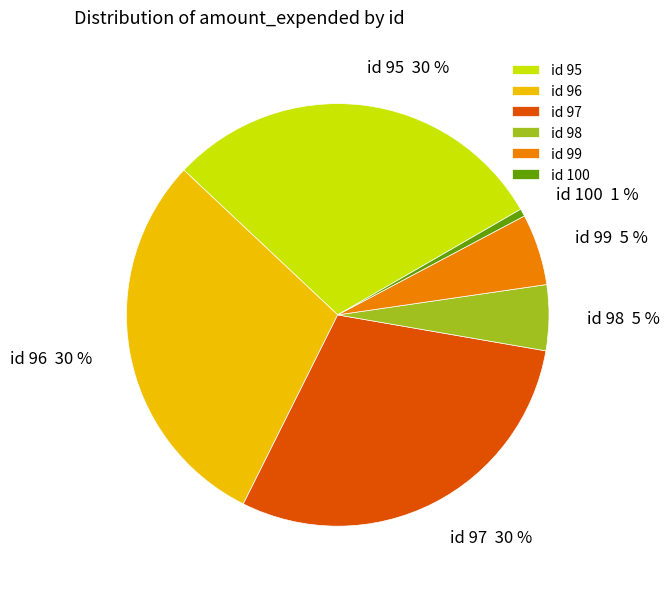

To the nearest percent, what is the combined percentage of id 100 and id 99?

6%